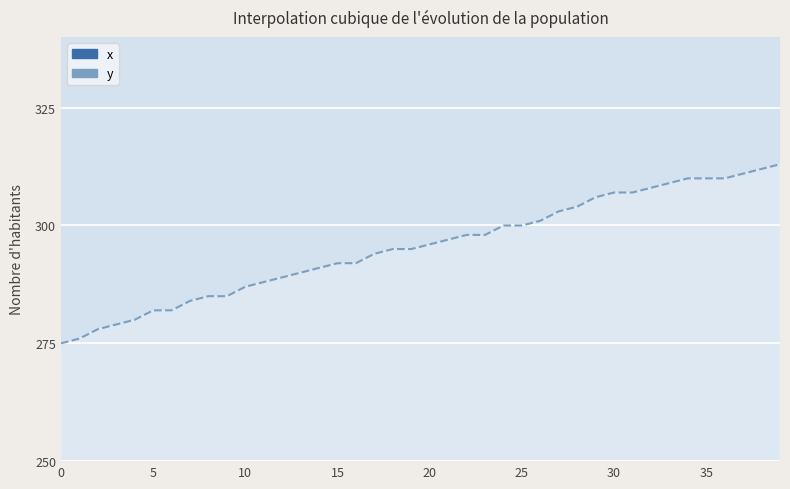

At which category is the sum across all series the highest?

39